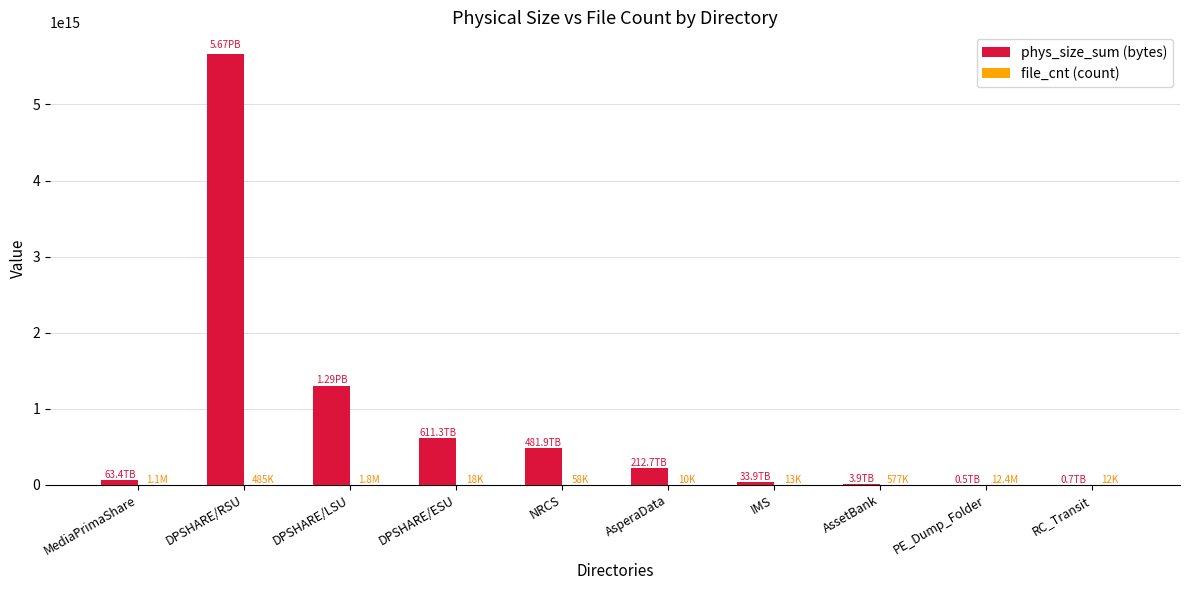

At which category is the sum across all series the highest?

DPSHARE/RSU